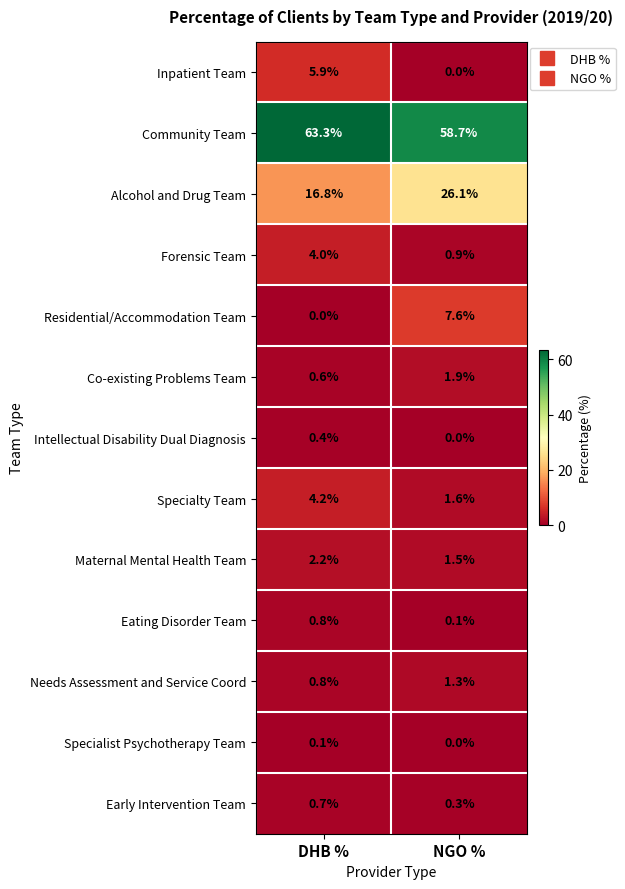

Reading left to right, extract all data points from this chart.

Inpatient Team: 5.9	0.0
Community Team: 63.3	58.7
Alcohol and Drug Team: 16.8	26.1
Forensic Team: 4.0	0.9
Residential/Accommodation Team: 0.0	7.6
Co-existing Problems Team: 0.6	1.9
Intellectual Disability Dual Diagnosis: 0.4	0.0
Specialty Team: 4.2	1.6
Maternal Mental Health Team: 2.2	1.5
Eating Disorder Team: 0.8	0.1
Needs Assessment and Service Coord: 0.8	1.3
Specialist Psychotherapy Team: 0.1	0.0
Early Intervention Team: 0.7	0.3